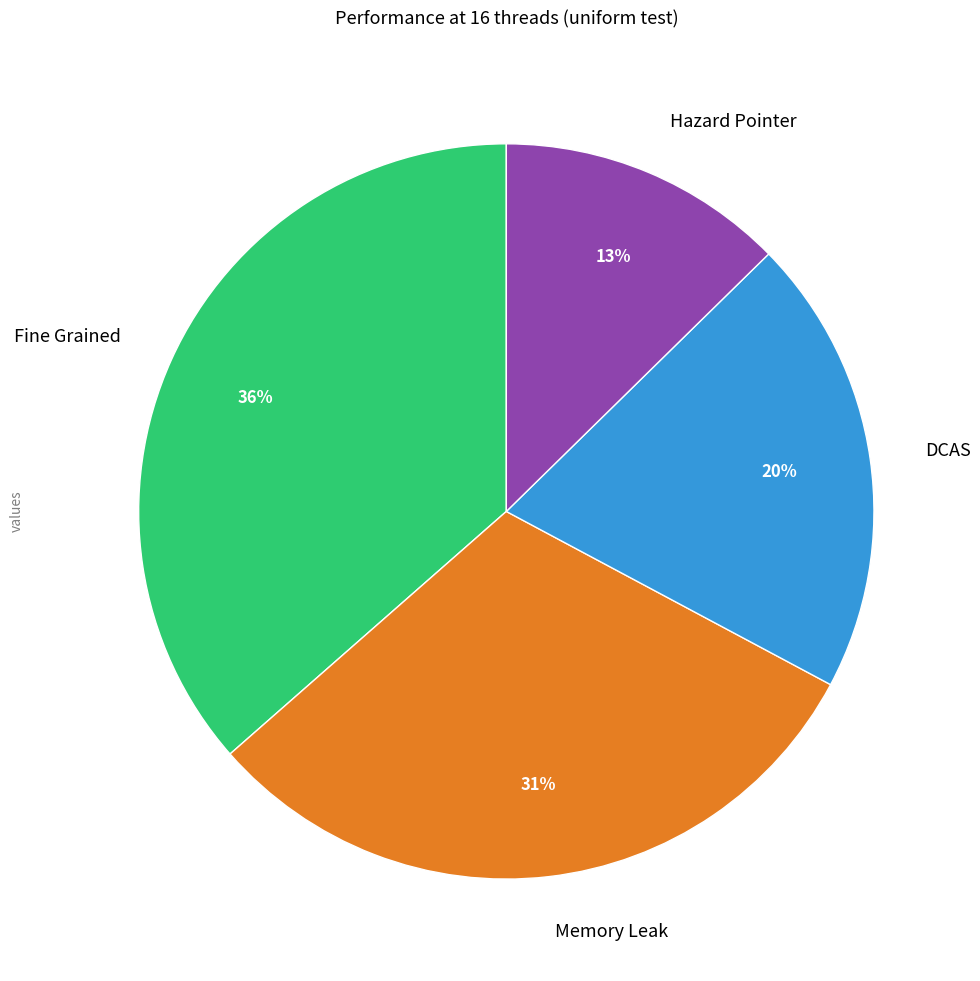

How many segments does this pie chart have?

4